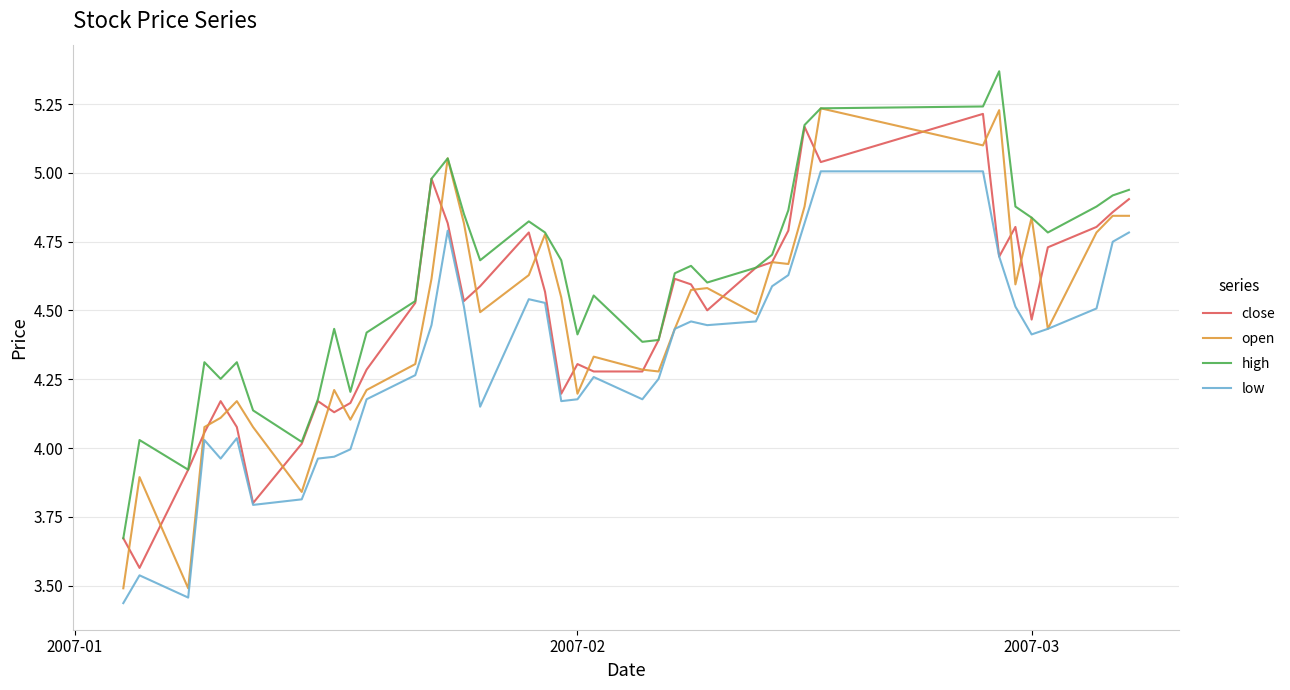

True or false: high has more than 1 points higher than both neighbors.

True